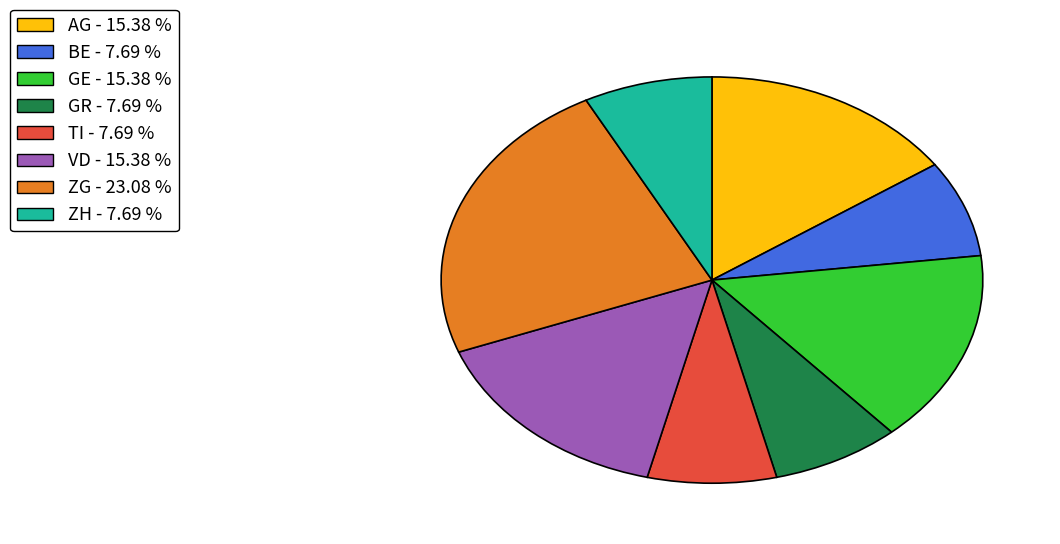

Is TI the majority of the pie?

No